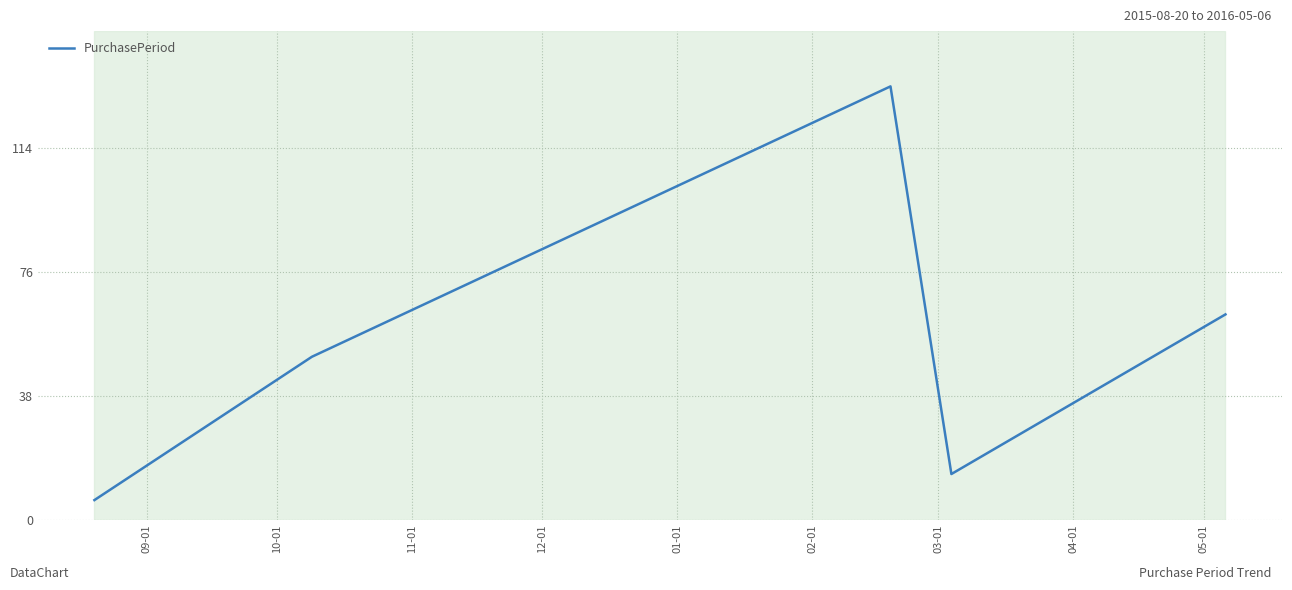

What is the average value?

53